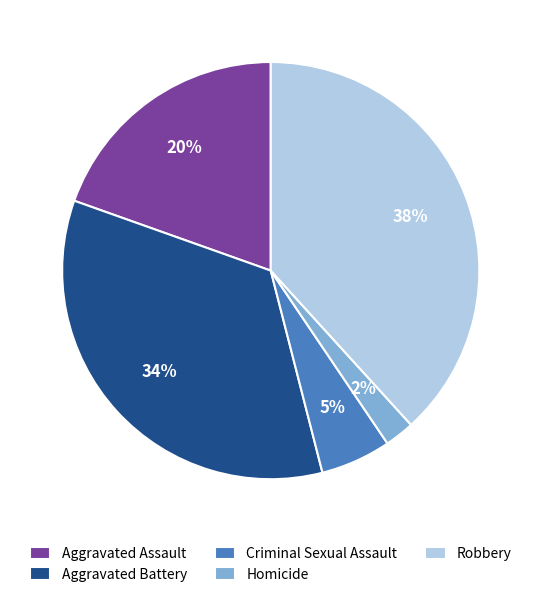

Which category has the smallest portion of the pie?

Homicide